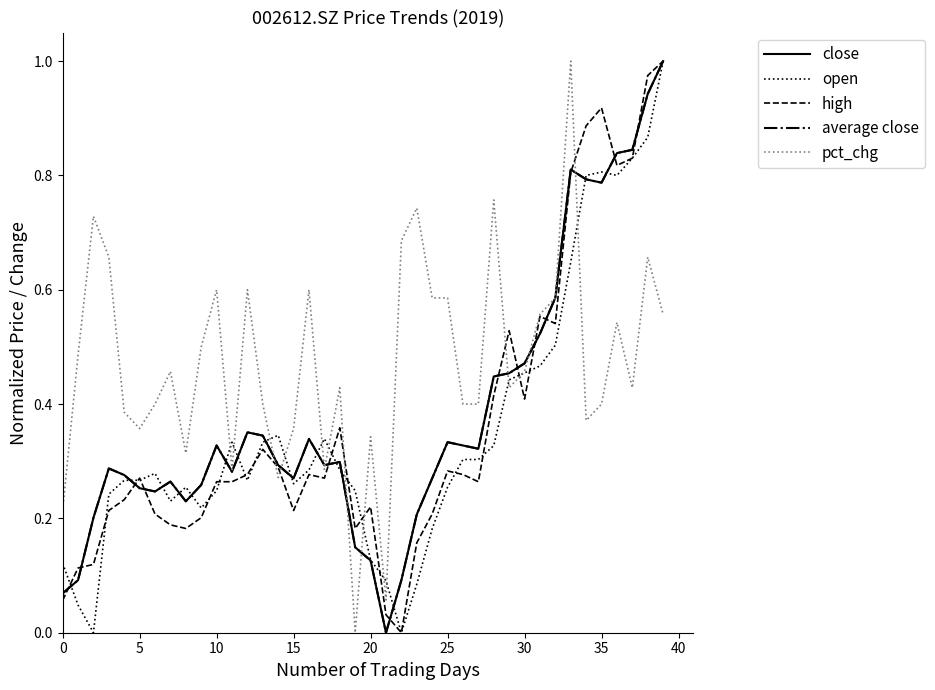

How many lines are shown in the chart?

5